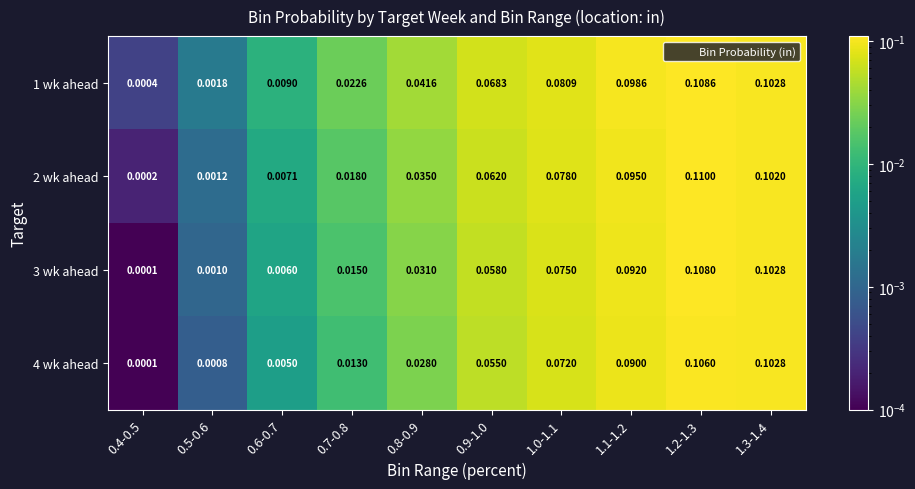

Which series has the widest spread of values?

2 wk ahead